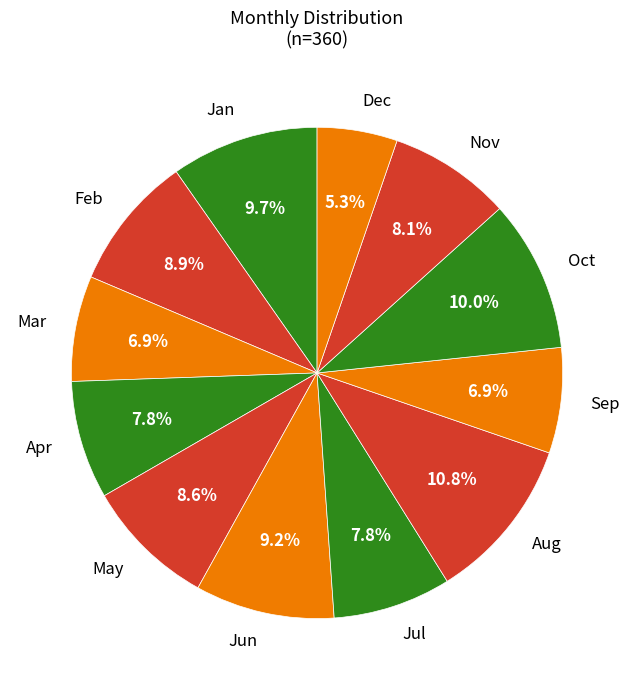

Approximately how many times larger is the value at Jul compared to Mar?

1.1